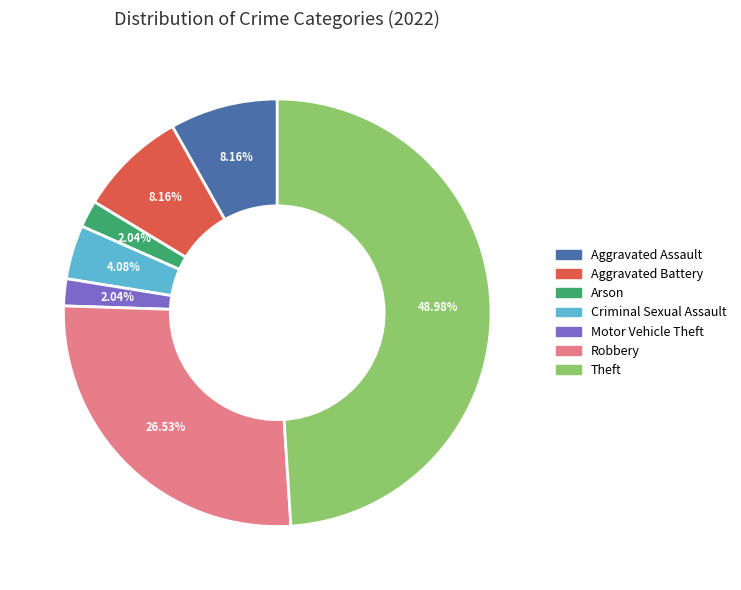

To the nearest percent, what is the average slice percentage?

14%